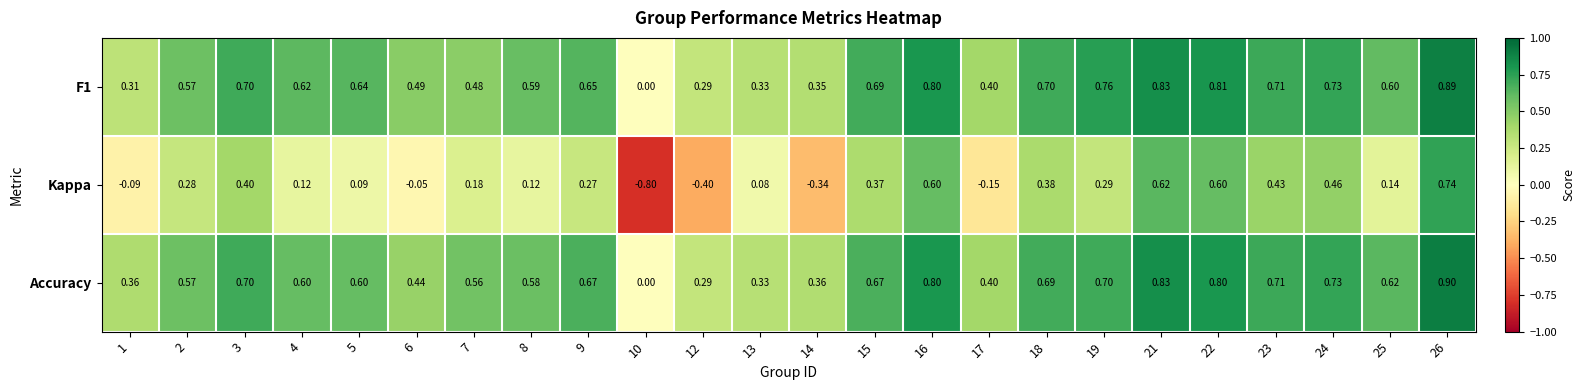

Is the value of F1 at 12 greater than the value of Kappa at 9?

Yes